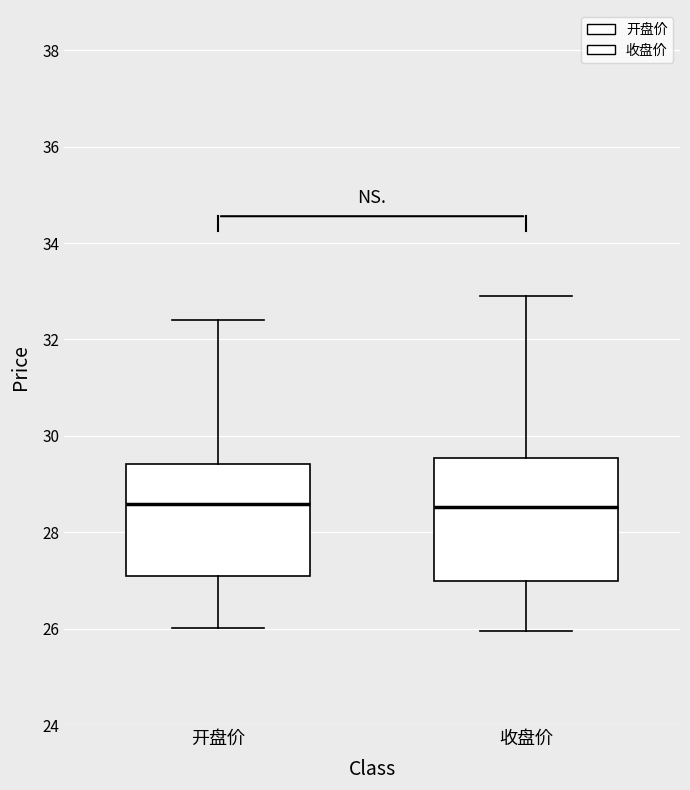

Reading left to right, read every box against the y-axis: the position of its median line, the range the box covers, and the ends of its whiskers. The values are not printed on the chart, so give them approximately, as read against the axis.

开盘价: median 28.6, box 27.0 to 29.4, whiskers 26.0 to 32.4
收盘价: median 28.6, box 27.0 to 29.6, whiskers 26.0 to 33.0